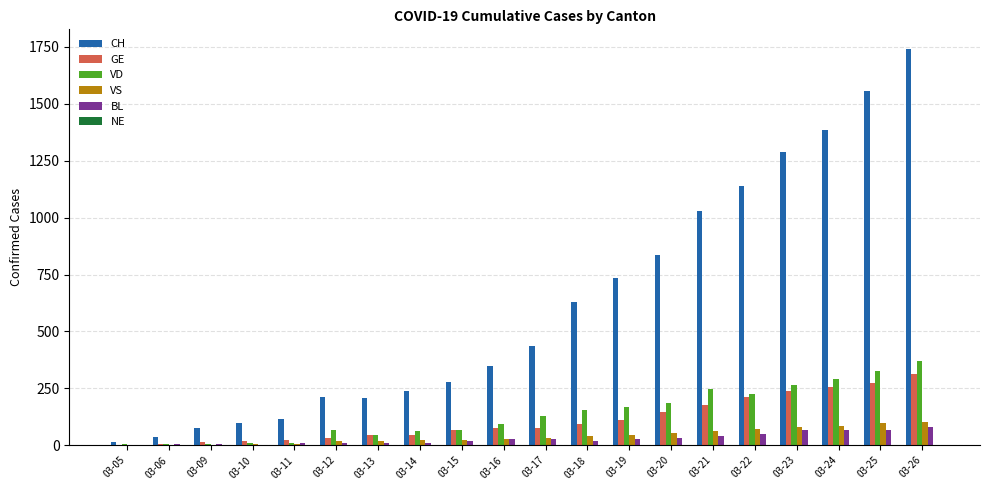

What is the sum of all VD values?

2722